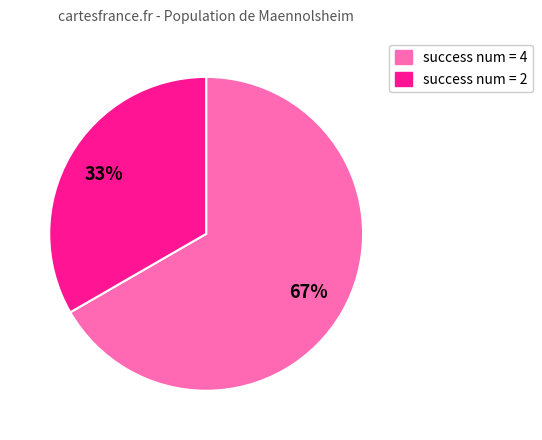

Is there a majority slice in this chart?

Yes